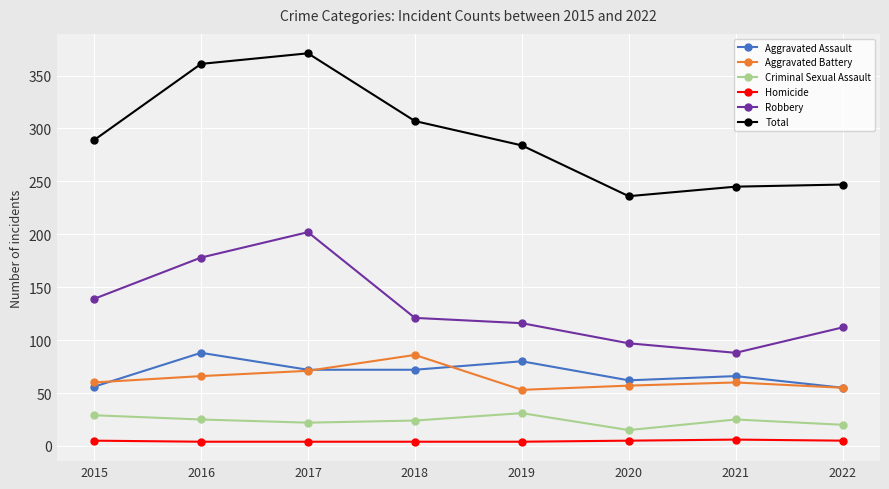

Count the number of categories in the chart.

8